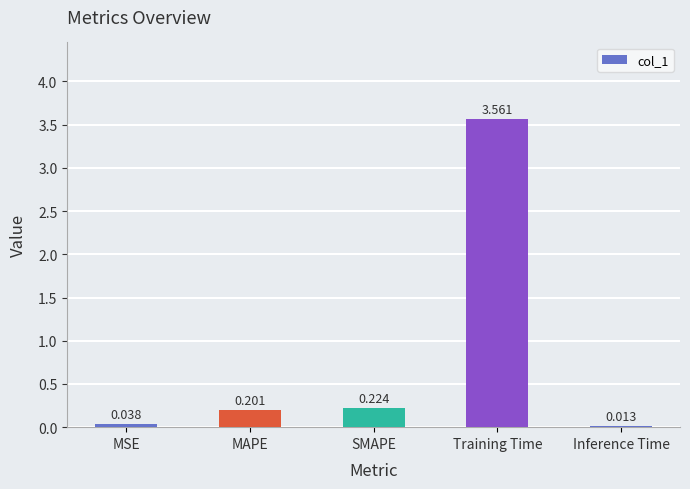

Between MSE and MAPE, which is larger?

MAPE